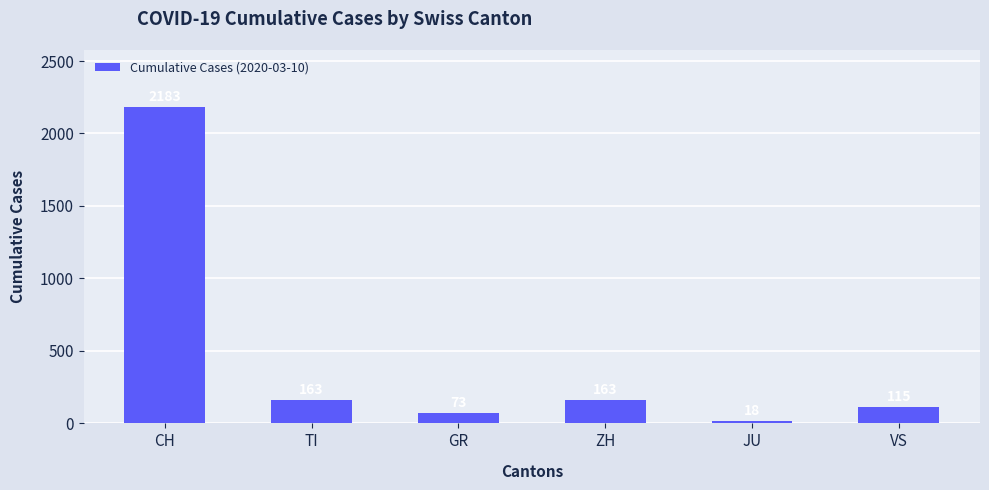

Is it true that the value at ZH is 163?

True